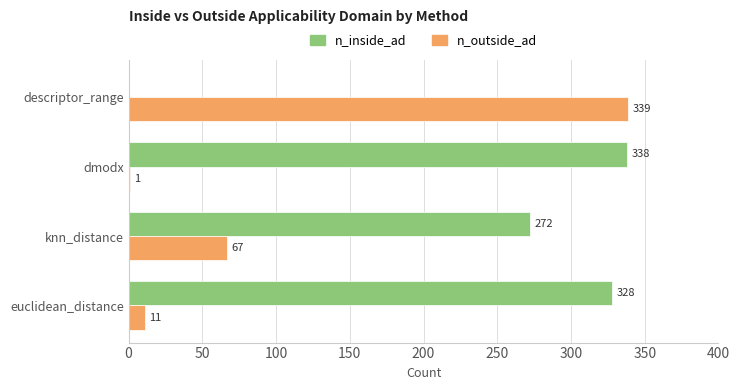

How many categories are shown in the chart?

4